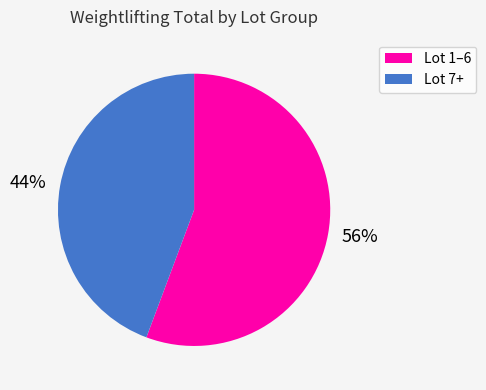

Approximately how many times larger is the value at 56% compared to 44%?

1.3